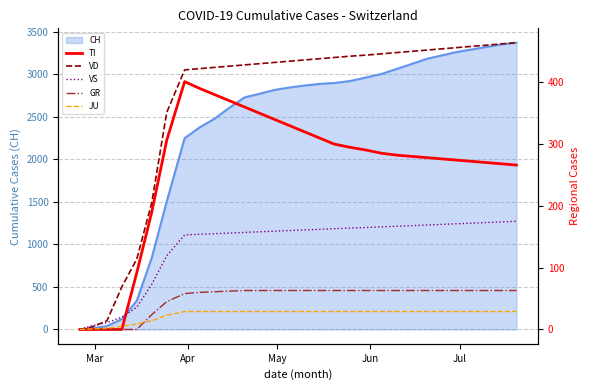

How many lines are shown in the chart?

5